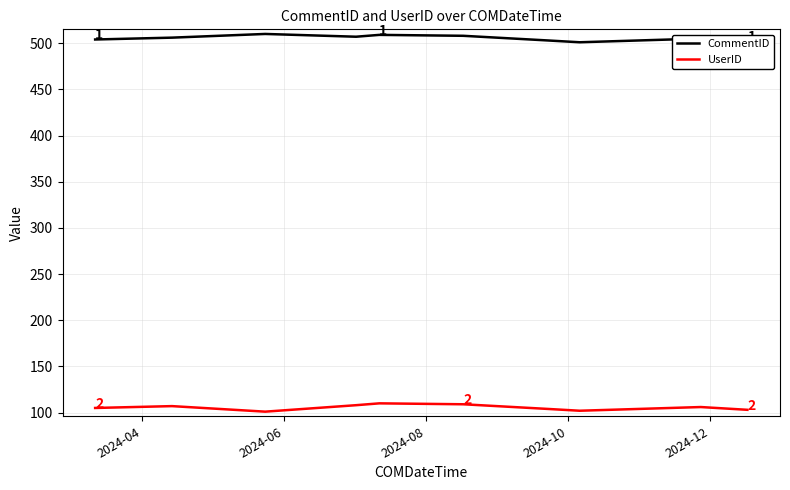

Does the chart display data point markers on the line(s)?

No